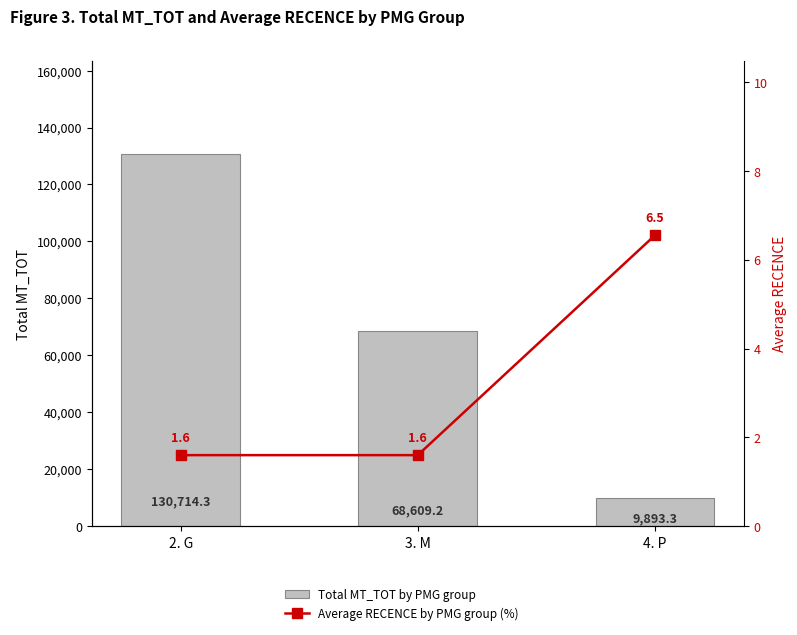

Does the chart contain stacked bars?

No